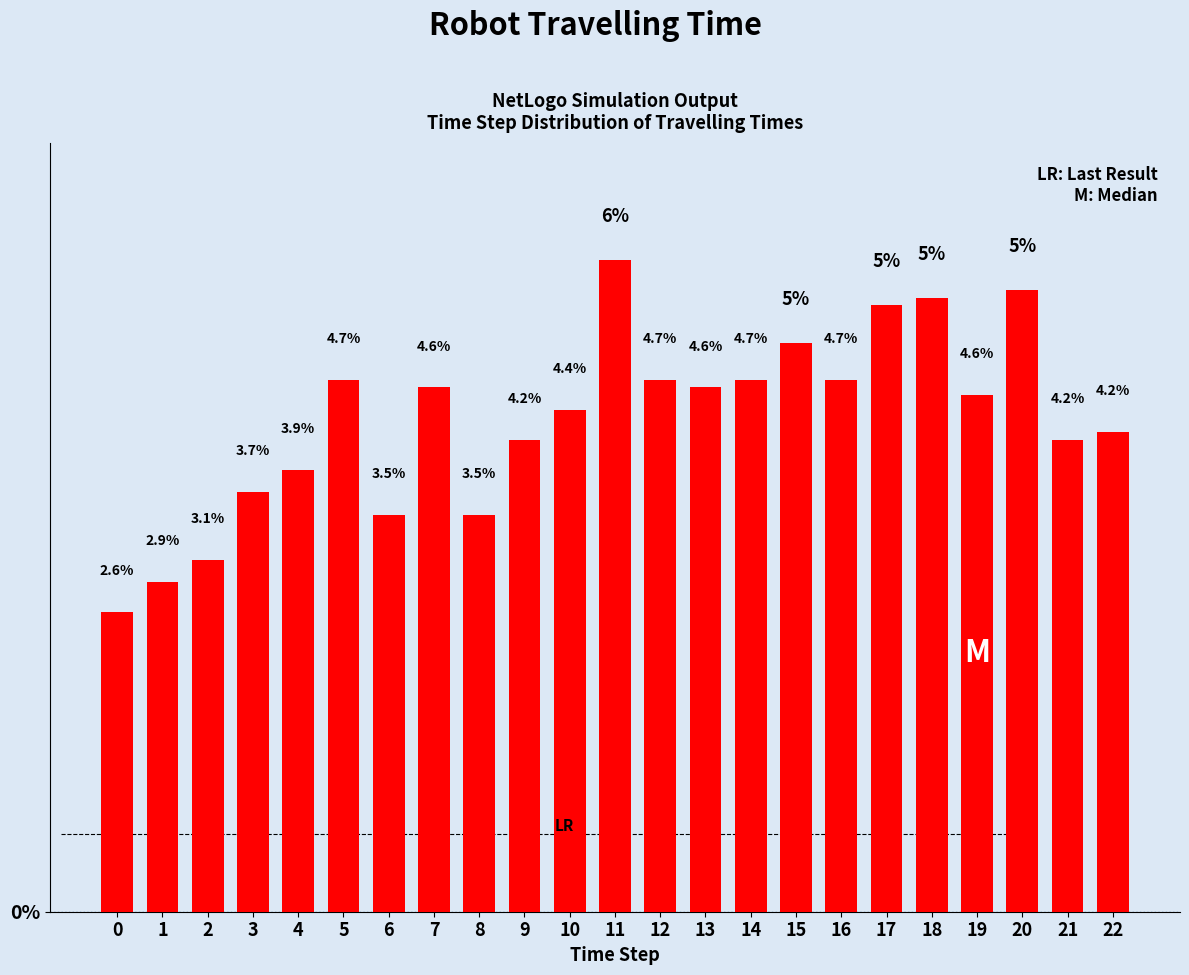

What is the value of the 6th bar from the left?

4.7